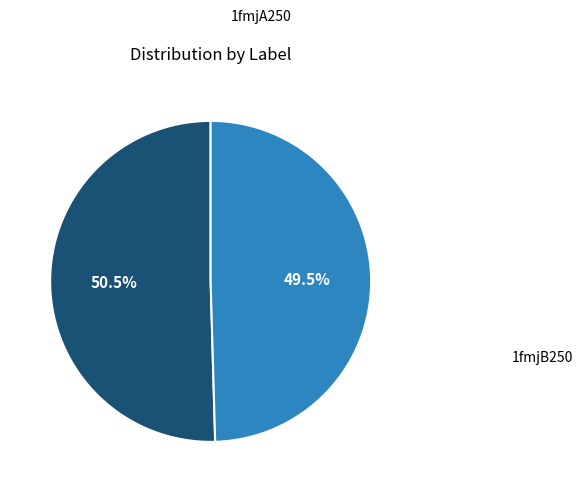

Do 1fmjA250 and 1fmjB250 together represent more than half of the pie?

Yes